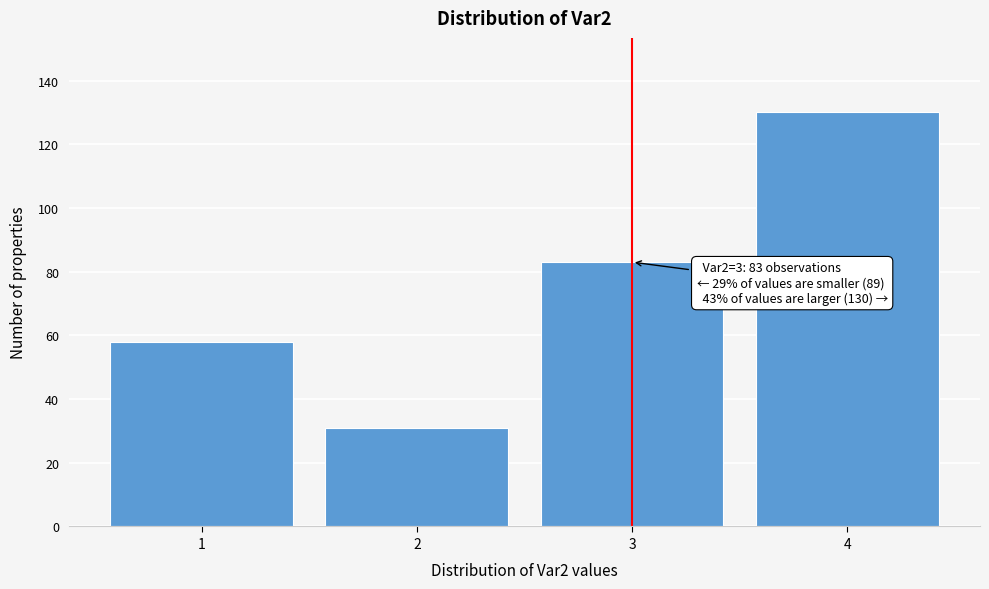

Reading left to right, list all the values displayed in this chart.

58	31	83	130